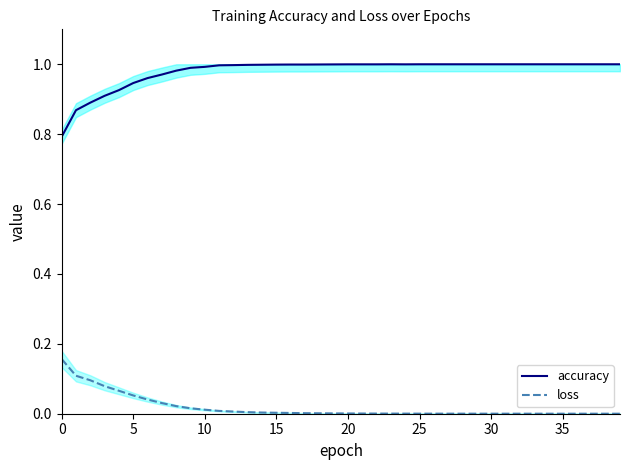

The accuracy series shows 1.0 at 35. True or false?

True